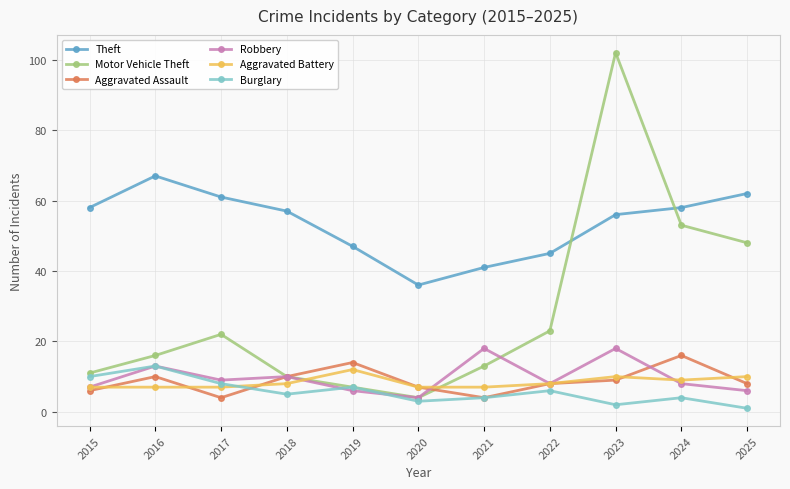

At which label is Theft closest to 51?

2019